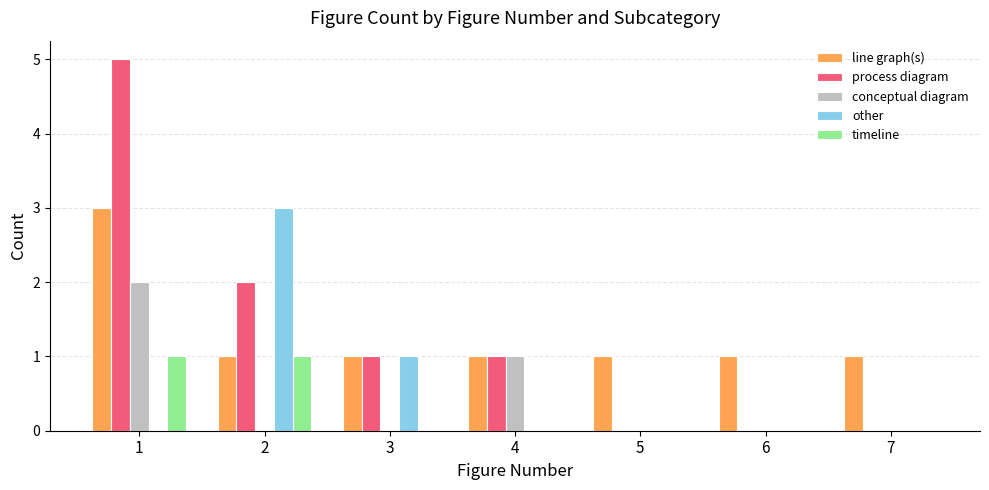

Are the bars horizontal?

No